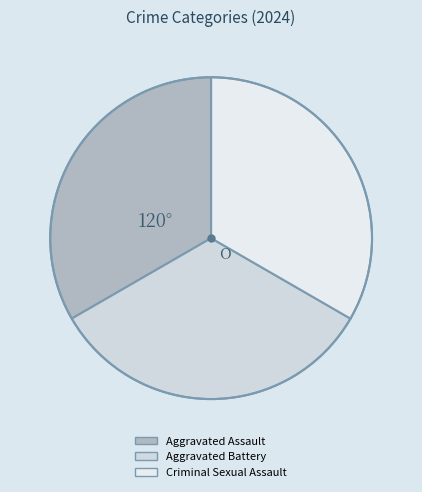

The Criminal Sexual Assault slice represents 45% of the pie. True or false?

False